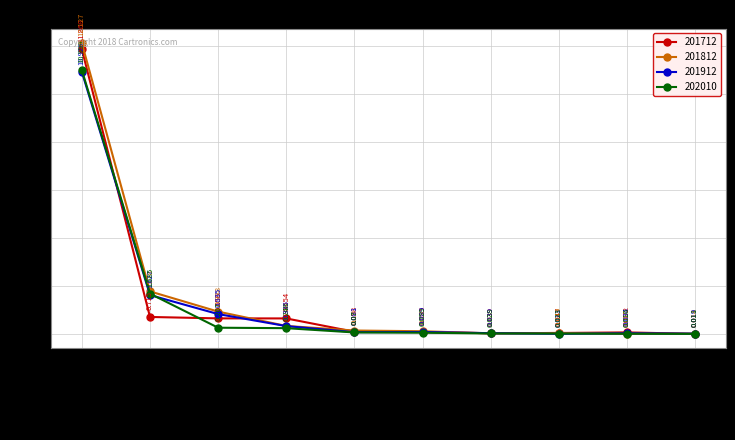

Which series has the widest spread of values?

201812